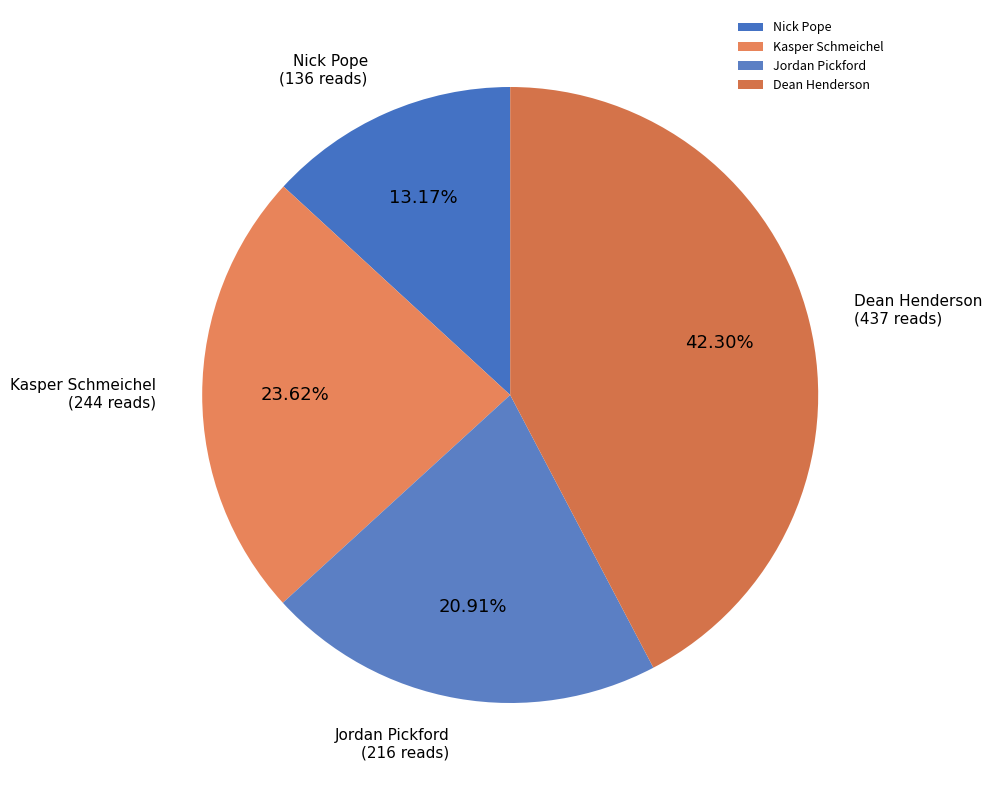

How many slices are in this pie chart?

4